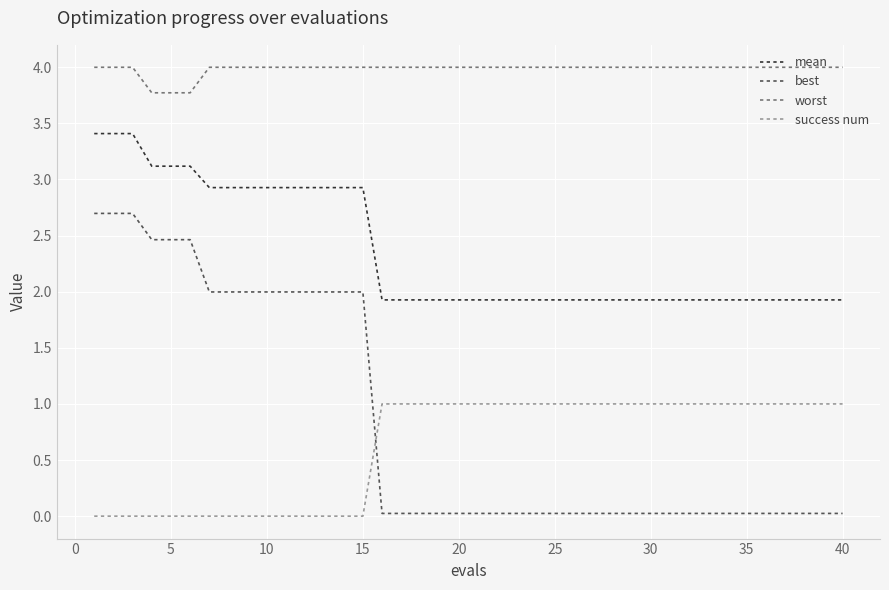

Which series has the largest total across all categories?

worst